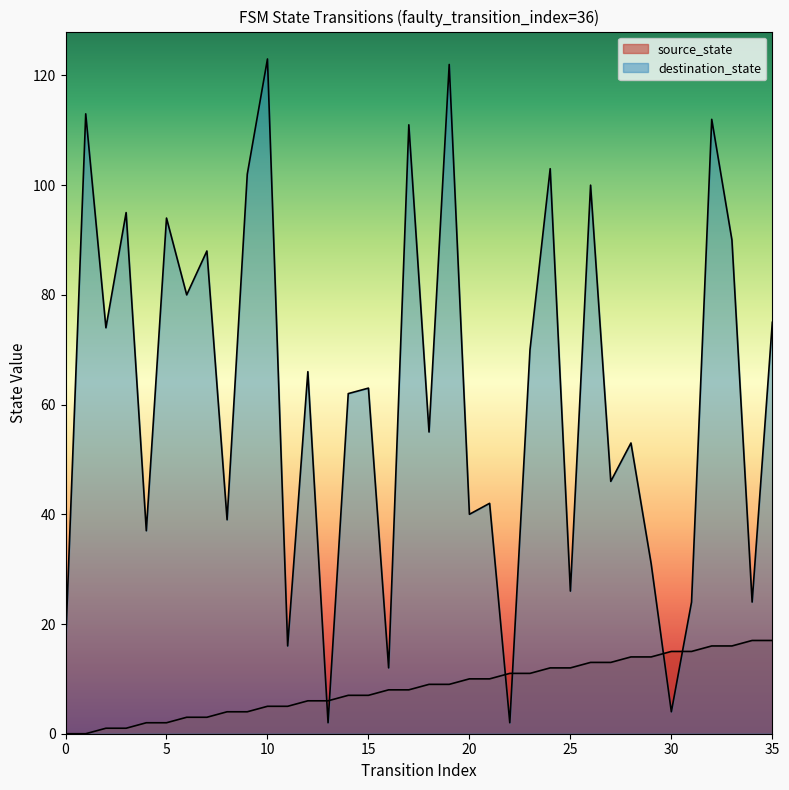

Rank the series by their maximum value, from highest to lowest.

destination_state, source_state